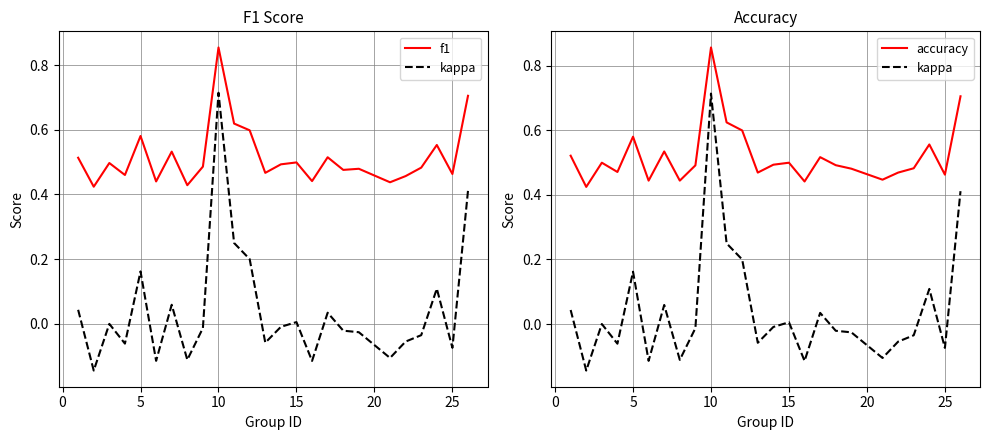

What is the difference between the maximum and minimum values in the accuracy series?

0.4